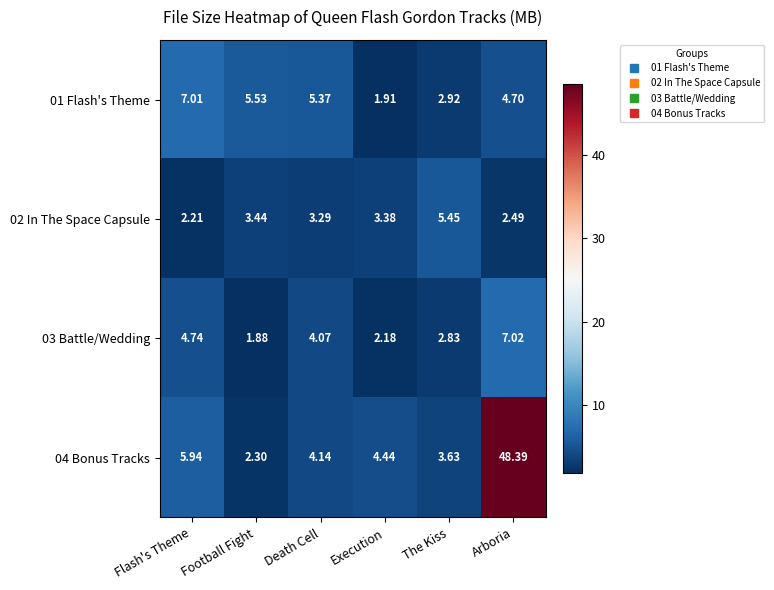

Which category has the highest value across all series?

Arboria